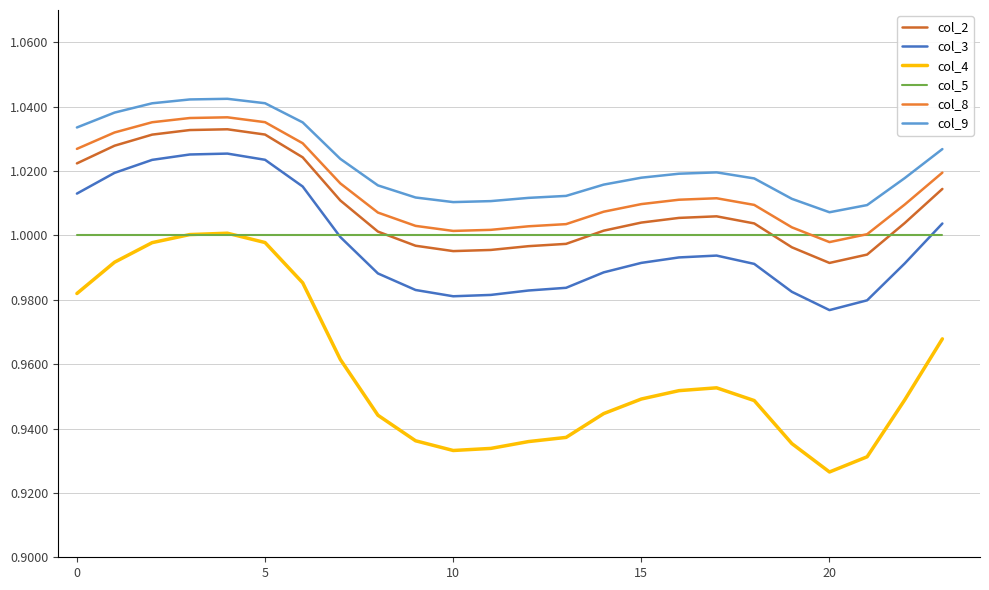

What is the sum of all col_4 values?

23.0